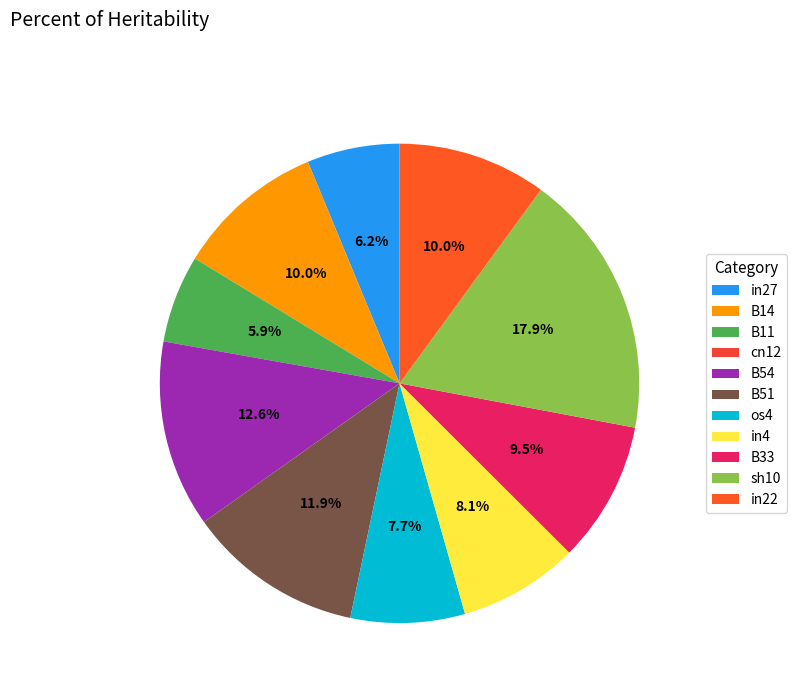

Which has a higher value, B11 or cn12?

B11